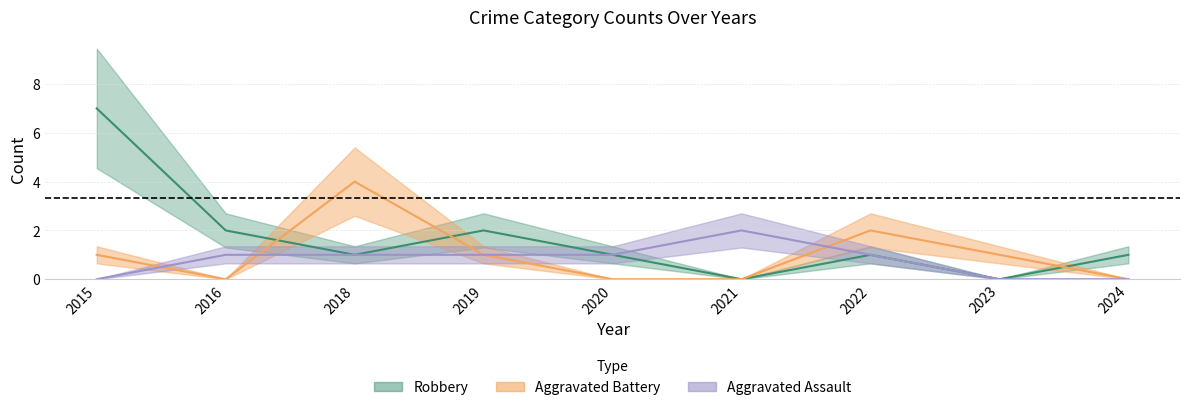

Reading left to right, extract all data points from this chart.

Aggravated Assault: 0	1	1	1	1	2	1	0	0
Aggravated Battery: 1	0	4	1	0	0	2	1	0
Robbery: 7	2	1	2	1	0	1	0	1